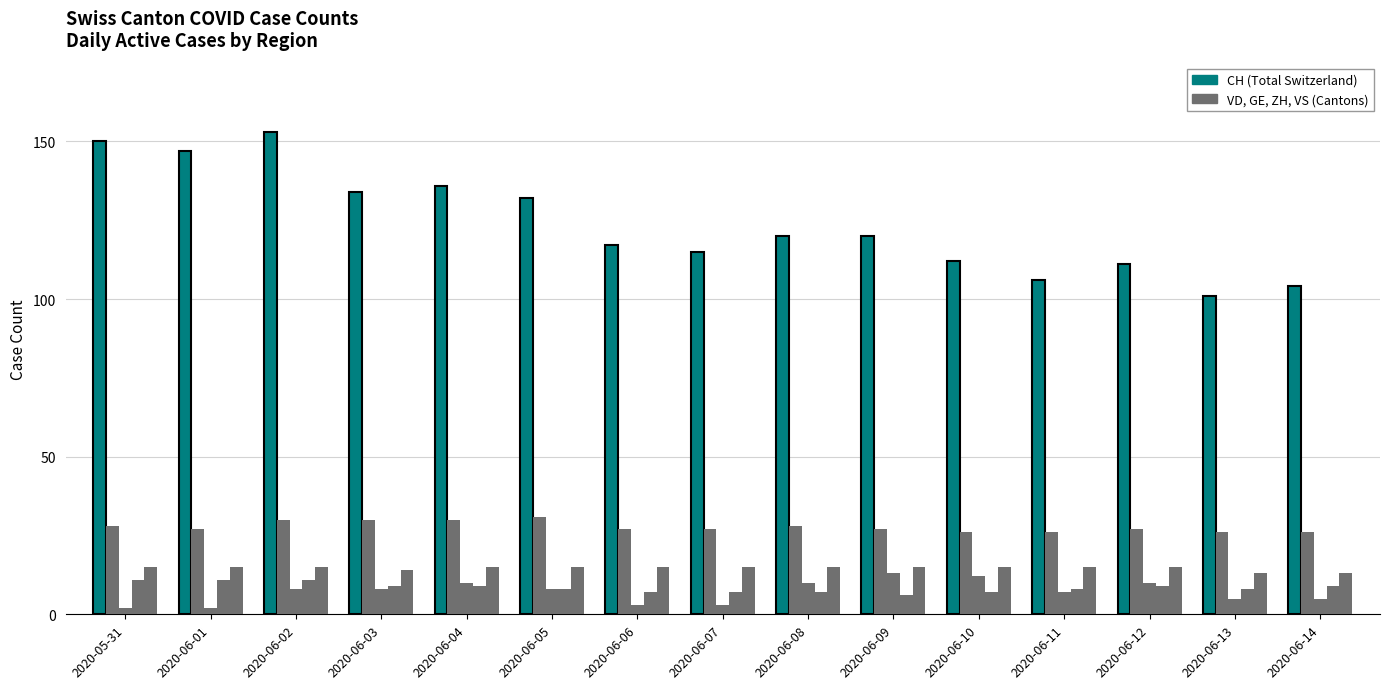

The value of CH at 2020-06-04 is 136. True or false?

True